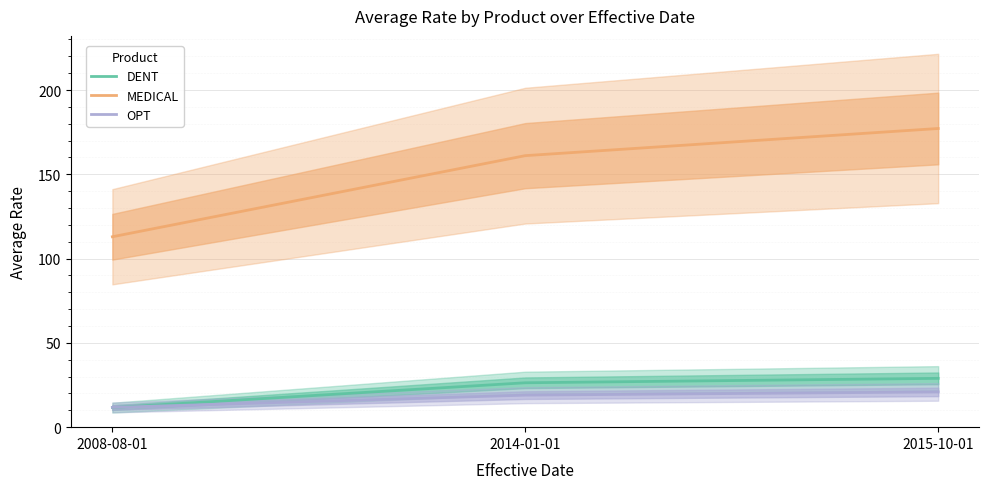

What is the total value across all series at 2008-08-01?

136.3